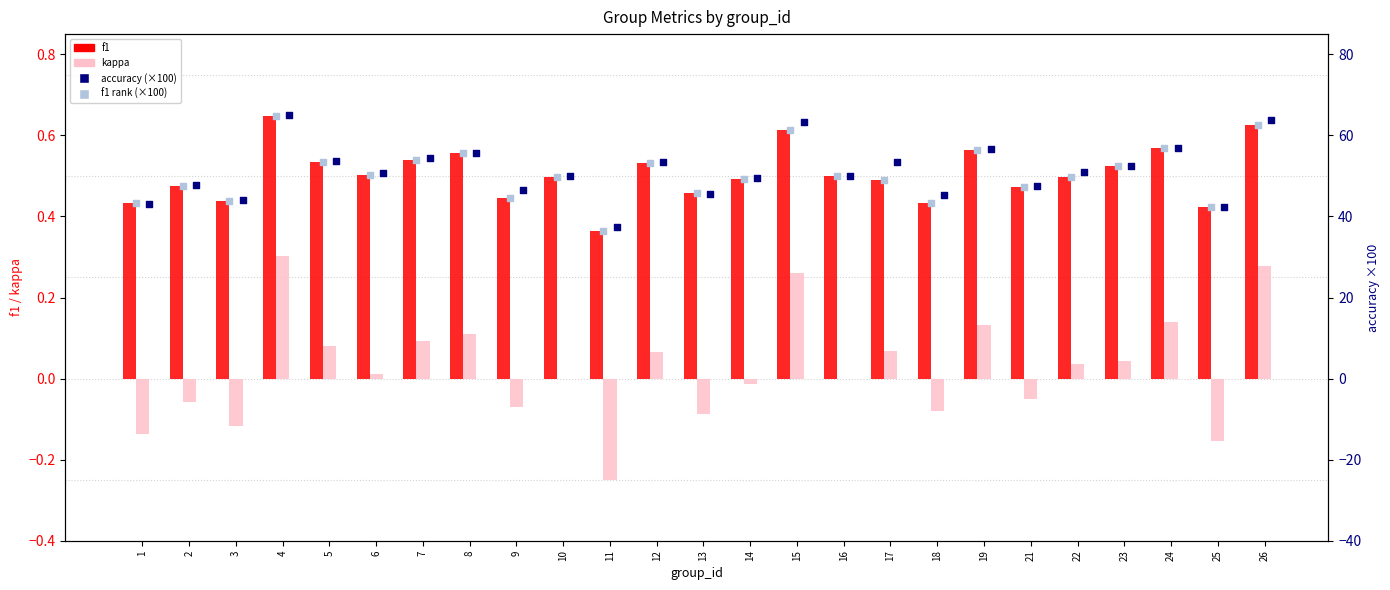

At which category is the sum across all series the highest?

4